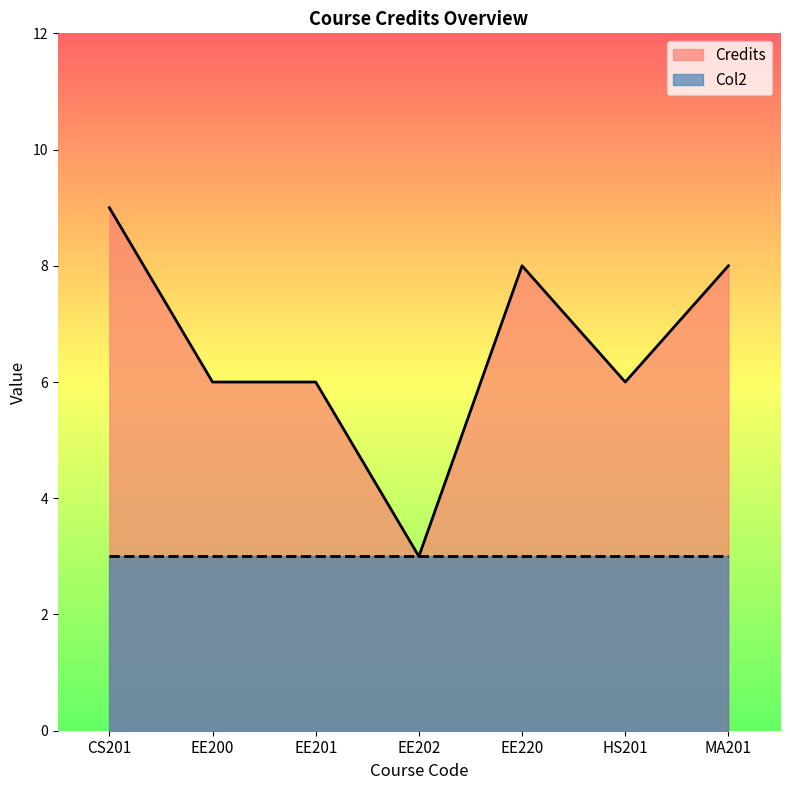

What is the label of the 2nd point from the right?

HS201